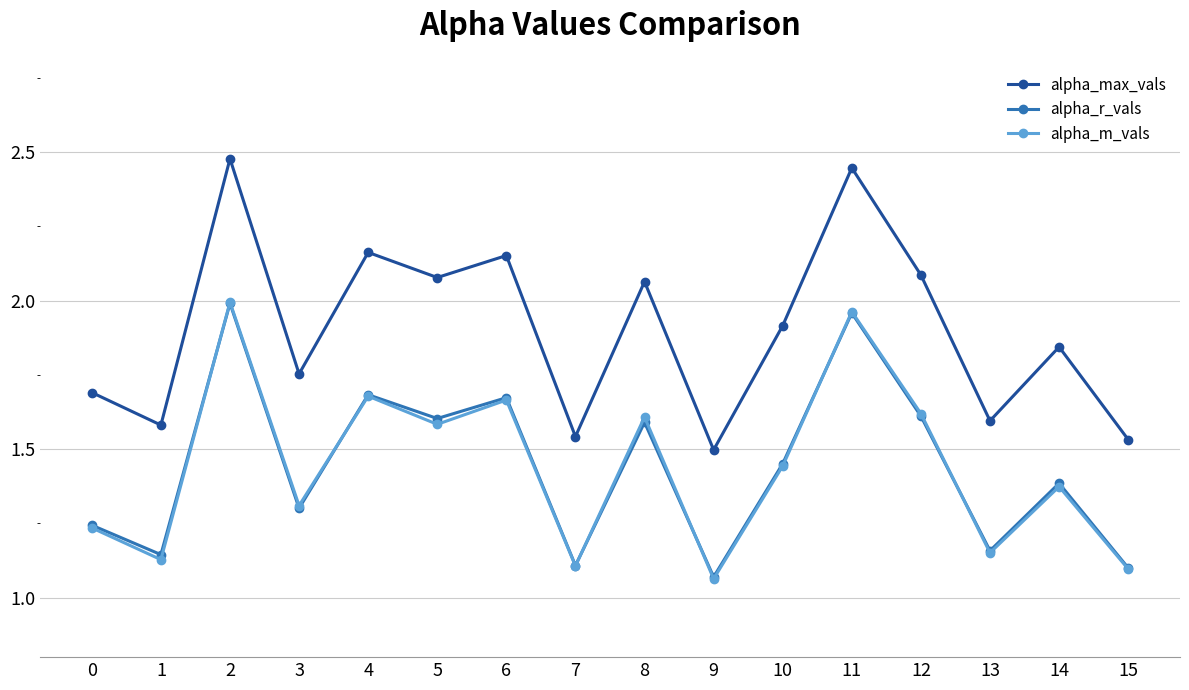

The alpha_r_vals series shows 3.0 at 4. True or false?

False